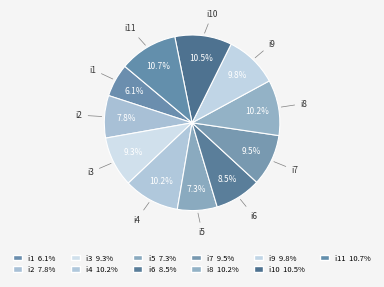

How many slices are in this pie chart?

11